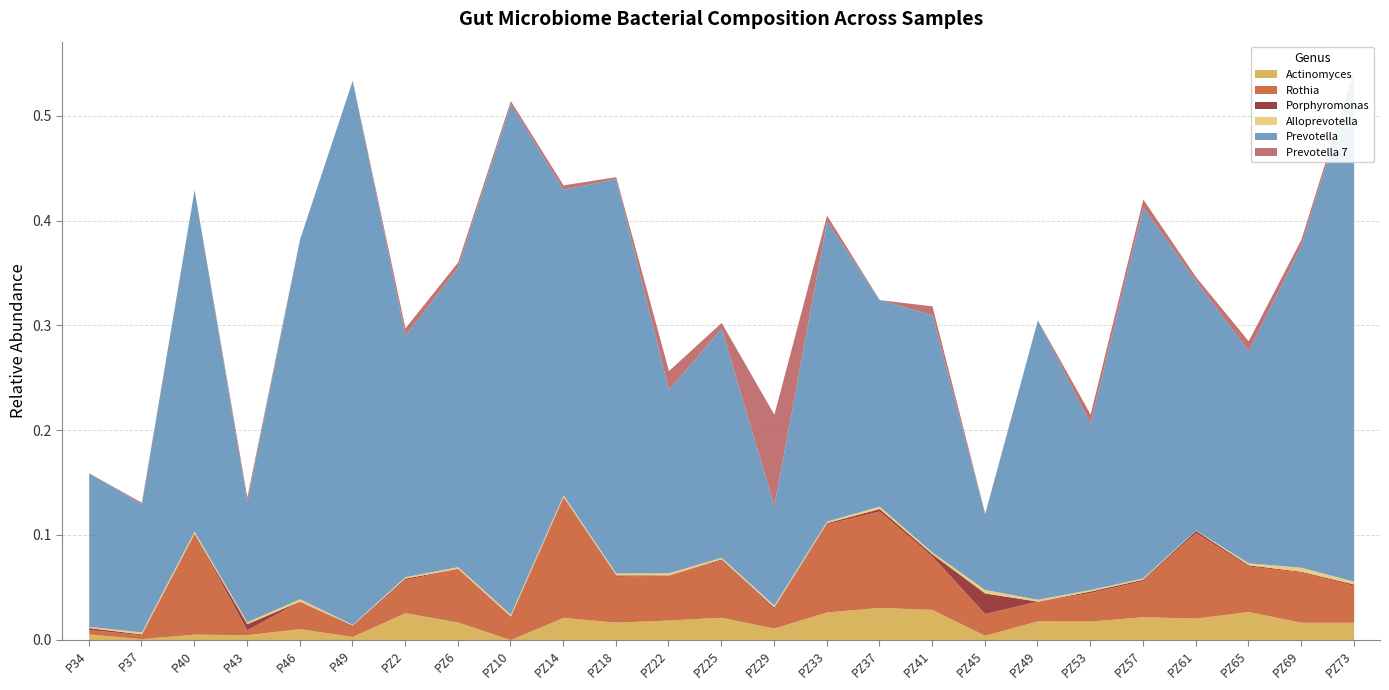

At how many categories does at least one series exceed 0?

25